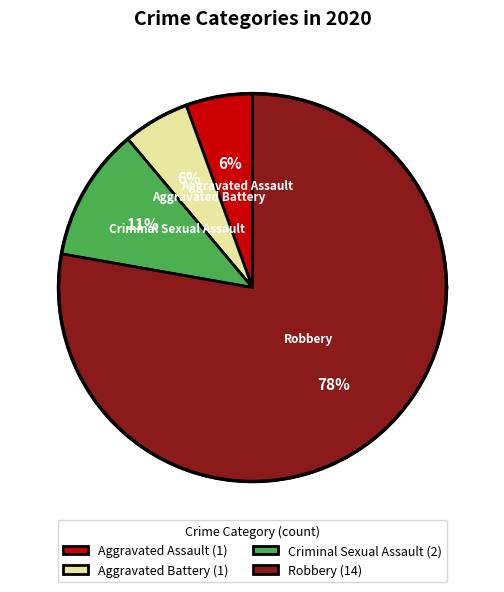

Do Robbery and Criminal Sexual Assault together represent more than half of the pie?

Yes